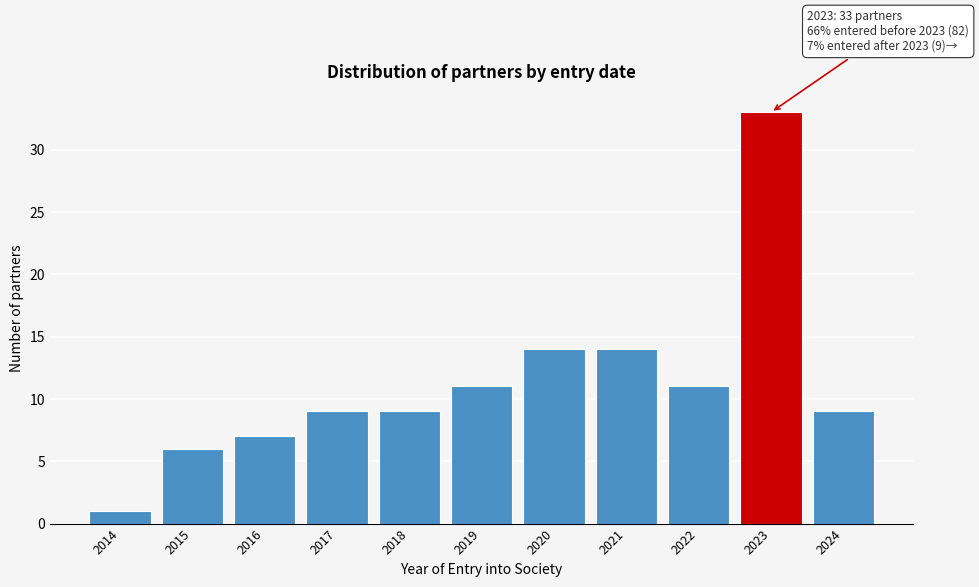

Reading right to left, transcribe all the data shown in this chart.

9	33	11	14	14	11	9	9	7	6	1